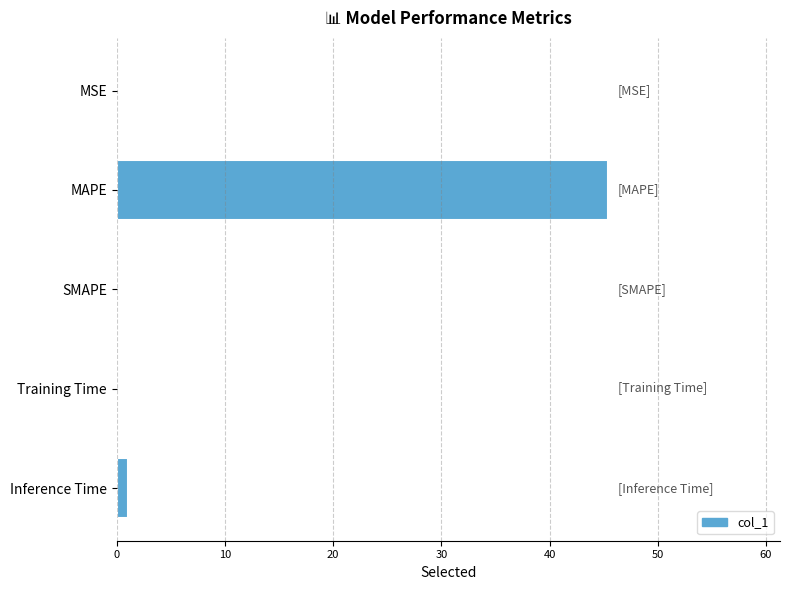

How many categories are shown in the chart?

5